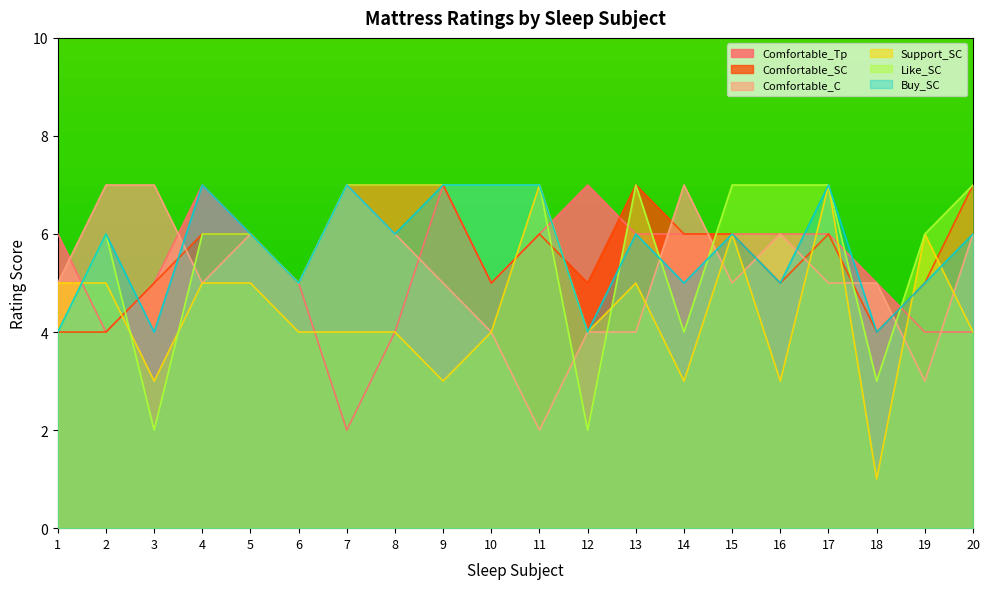

What is the sum of the Like_SC values at 2 and 20?

13